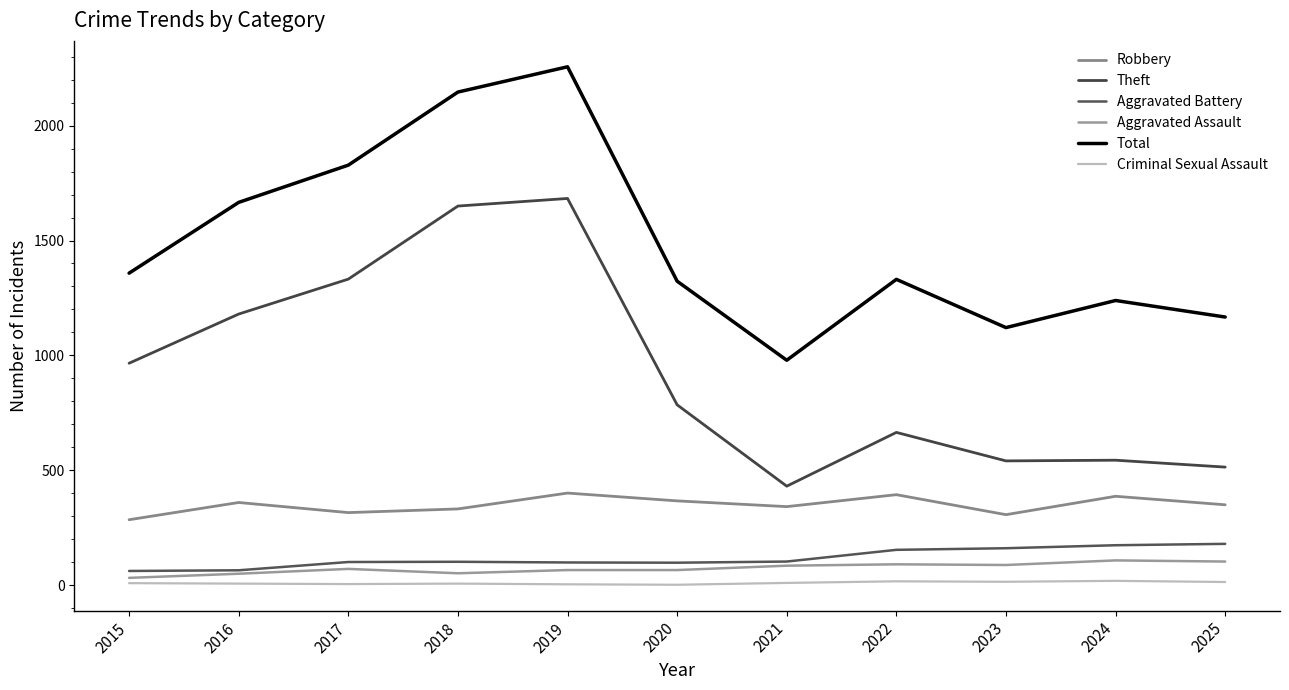

At which category does the chart reach its peak across all series?

2019